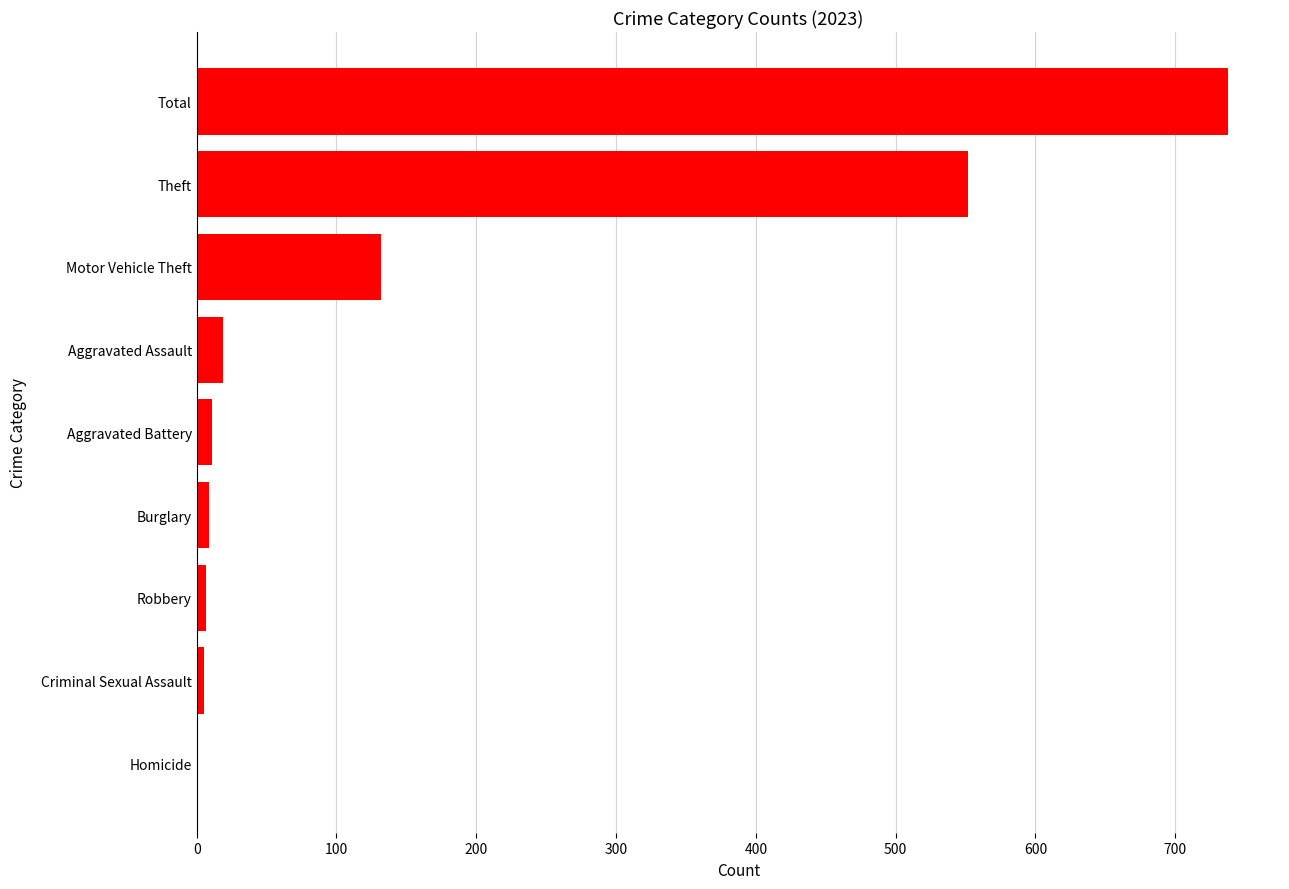

What is the sum of all values?

1473